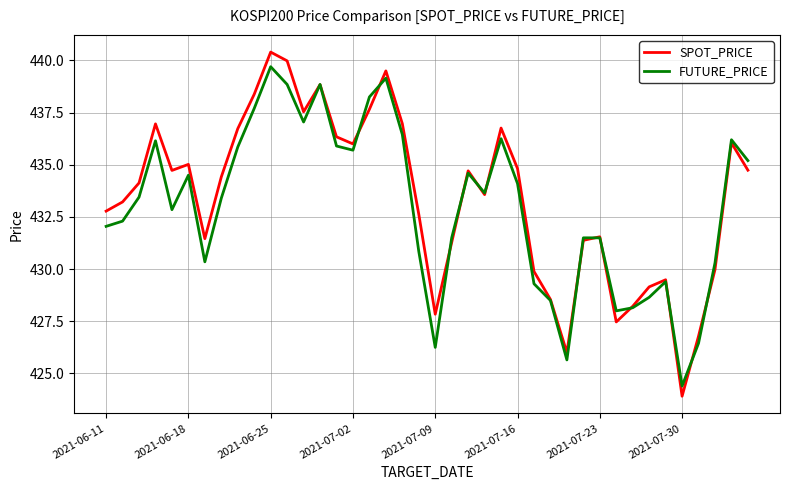

What is the difference between the maximum and minimum values in the FUTURE_PRICE series?

15.3